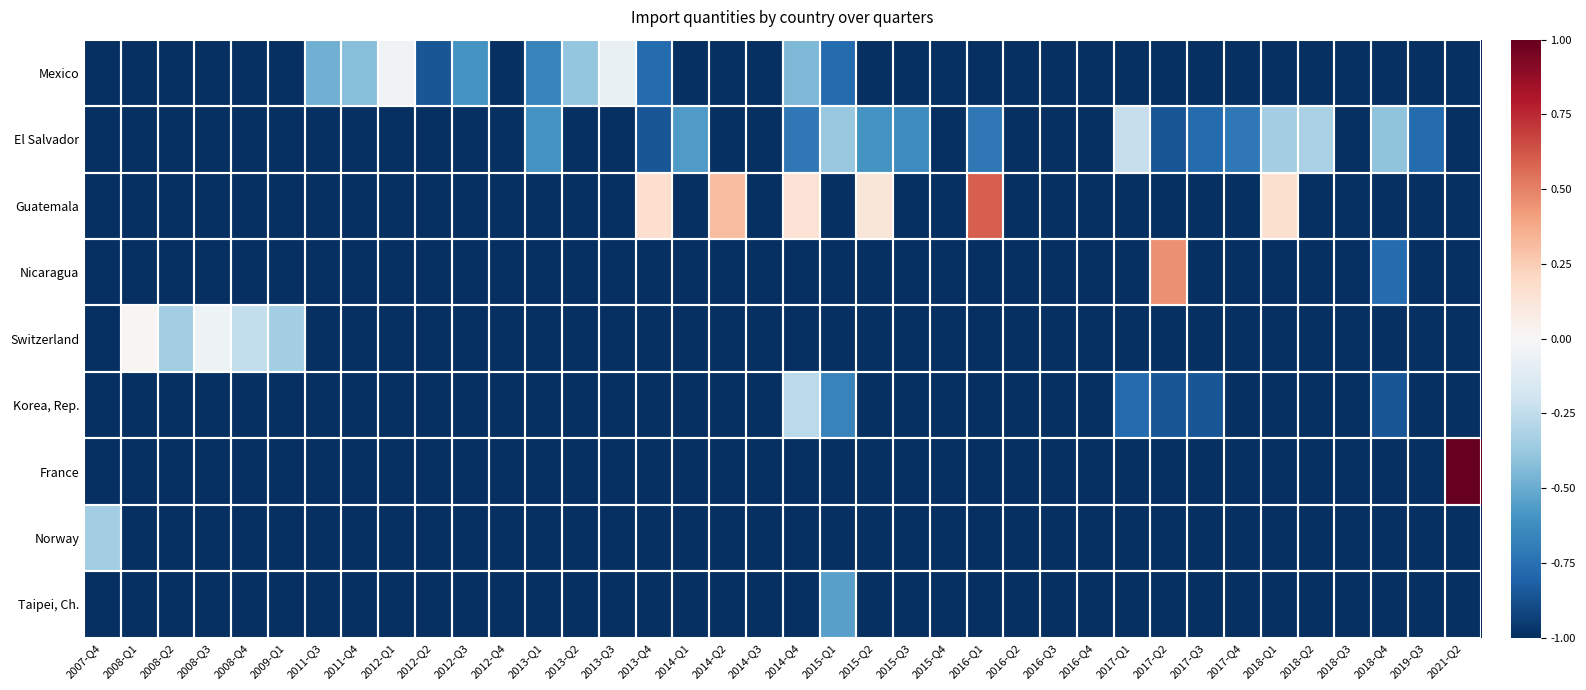

At how many categories does at least one series exceed 0?

9